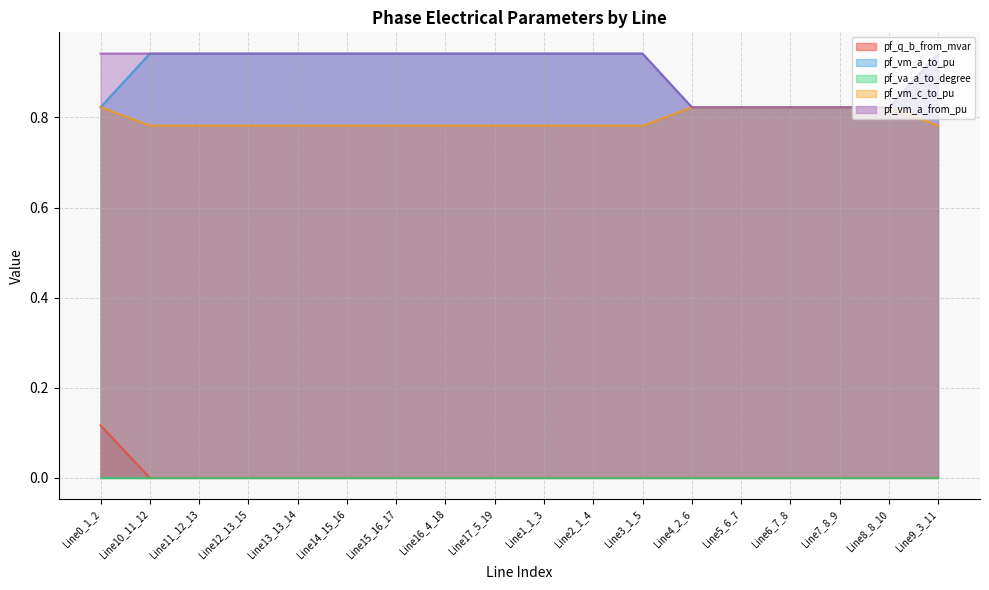

How many interior local peaks does the pf_vm_a_to_pu series have?

2